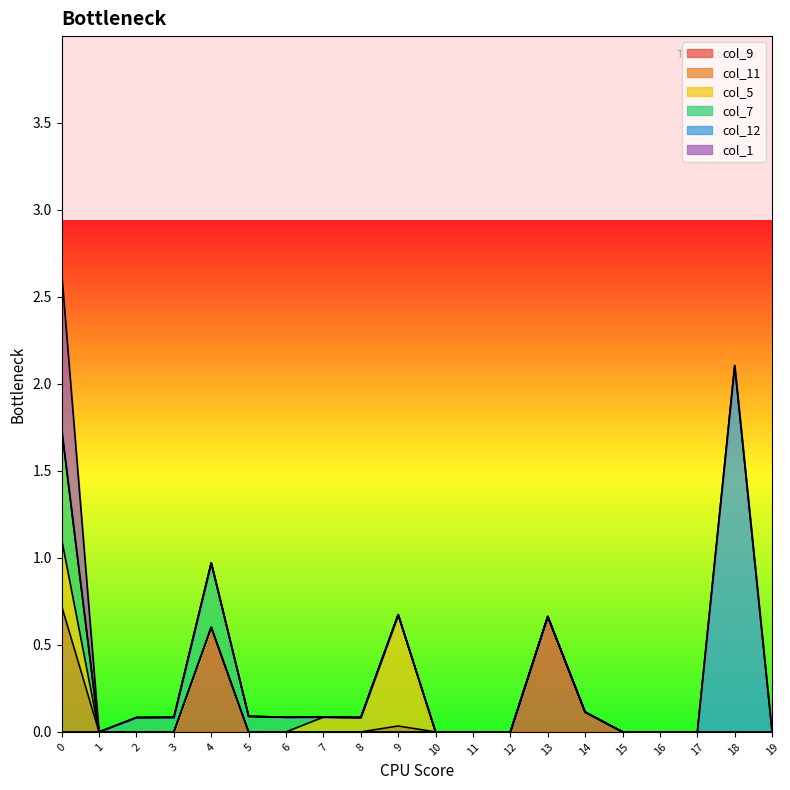

What is the difference between the highest and lowest values at 6?

0.1